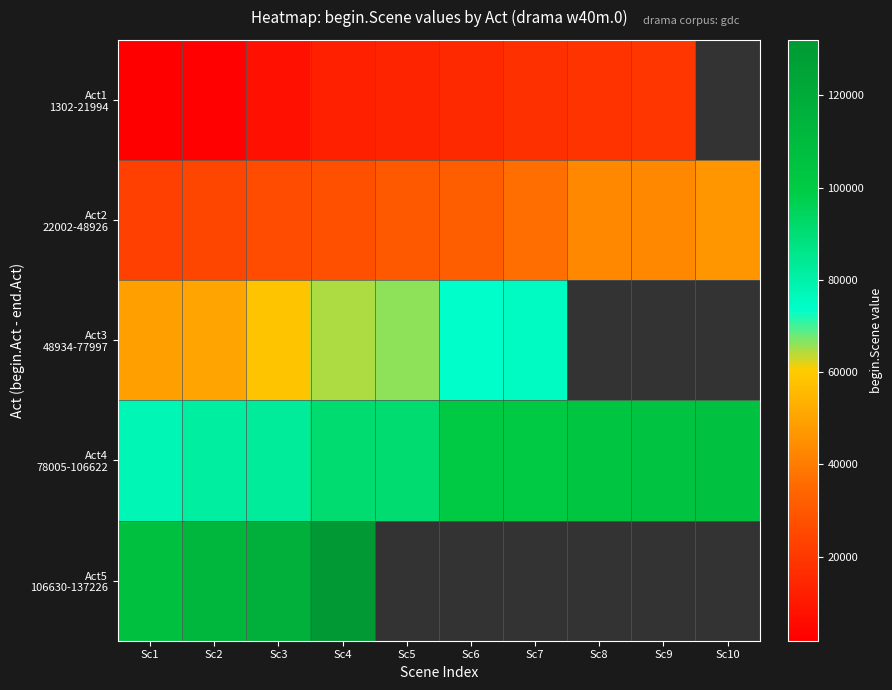

Count the number of categories in the chart.

10